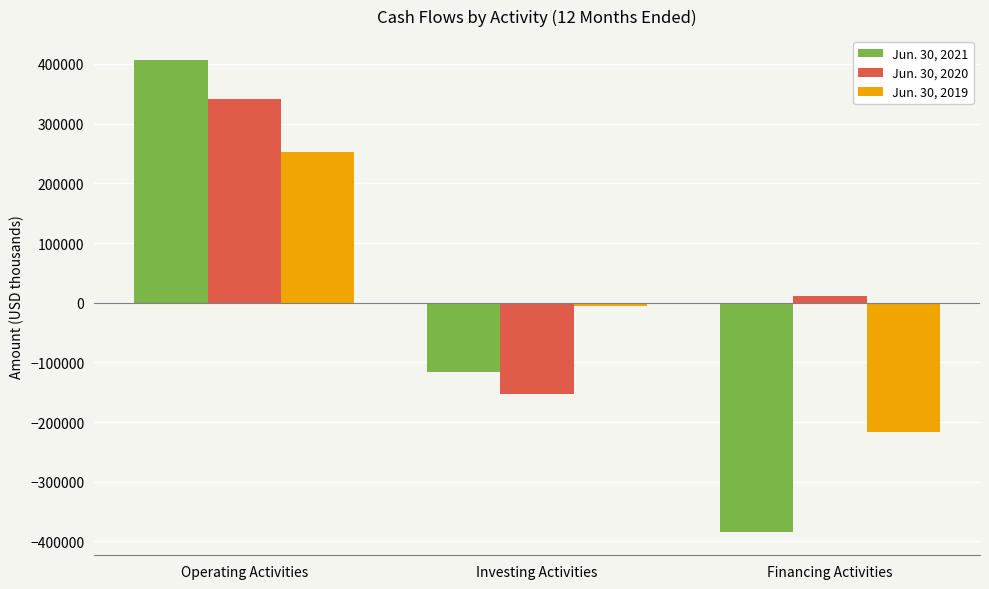

How many bars are there in total?

9